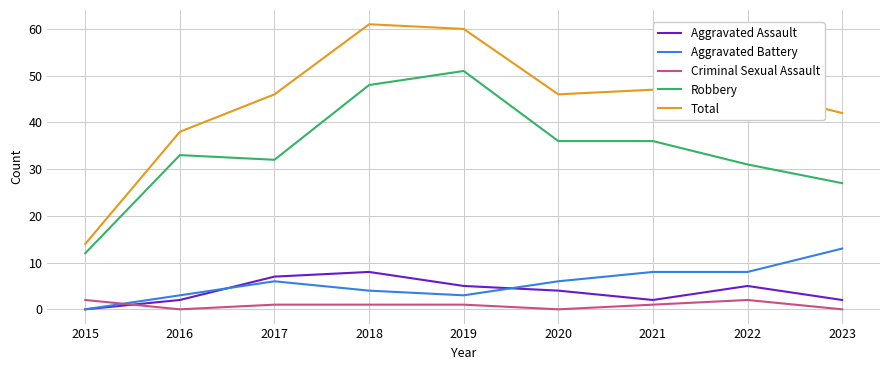

What is the difference between the highest and lowest values at 2016?

38